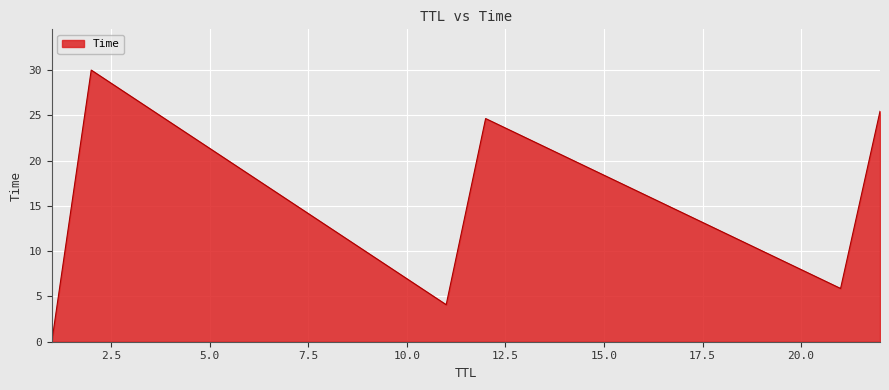

What is the average value?

15.0